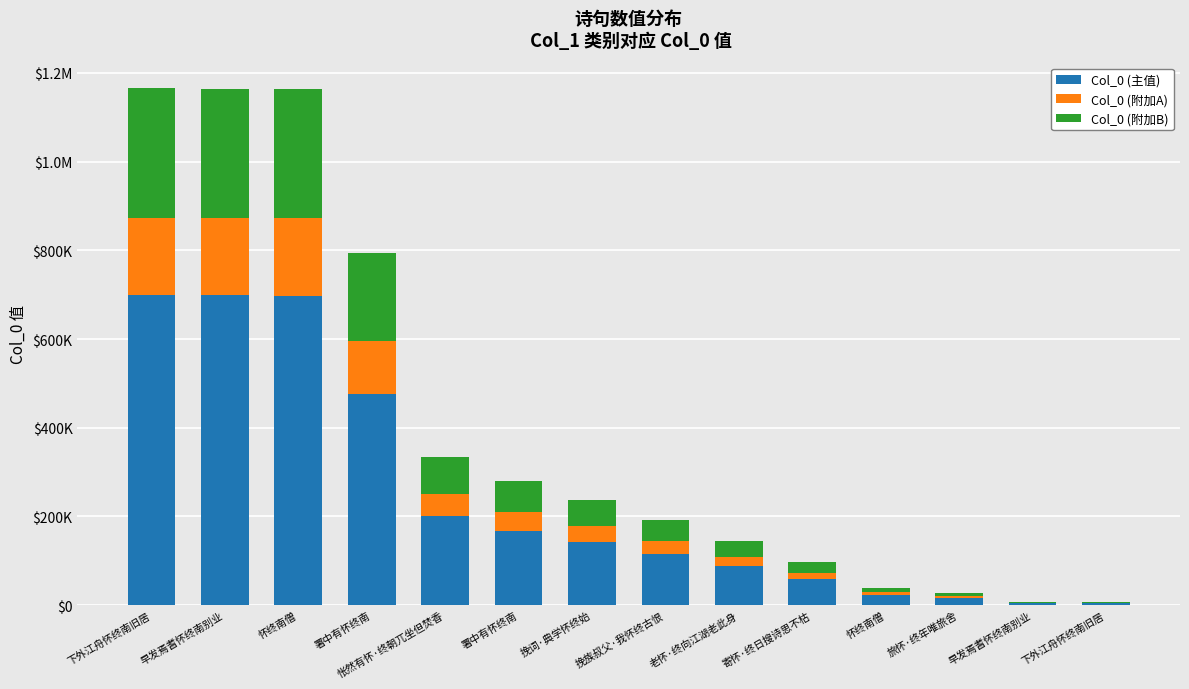

The value of Col_0 (附加B) at 怅然有怀·终朝兀坐但焚香 is 129748.3. True or false?

False